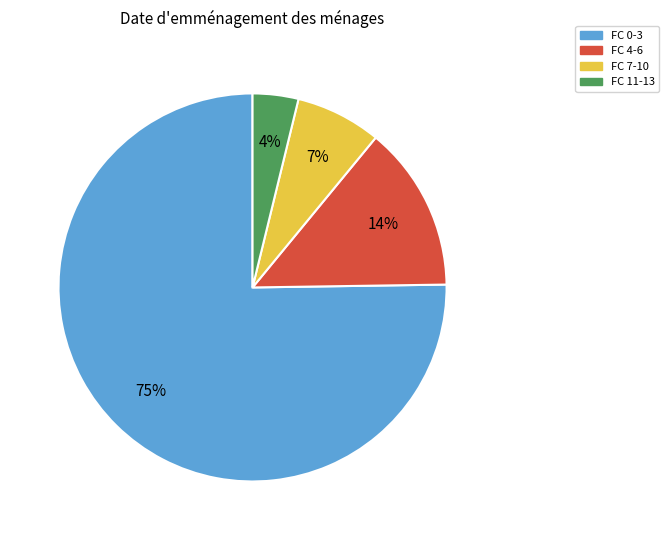

The FC 7-10 slice represents 16% of the pie. True or false?

False